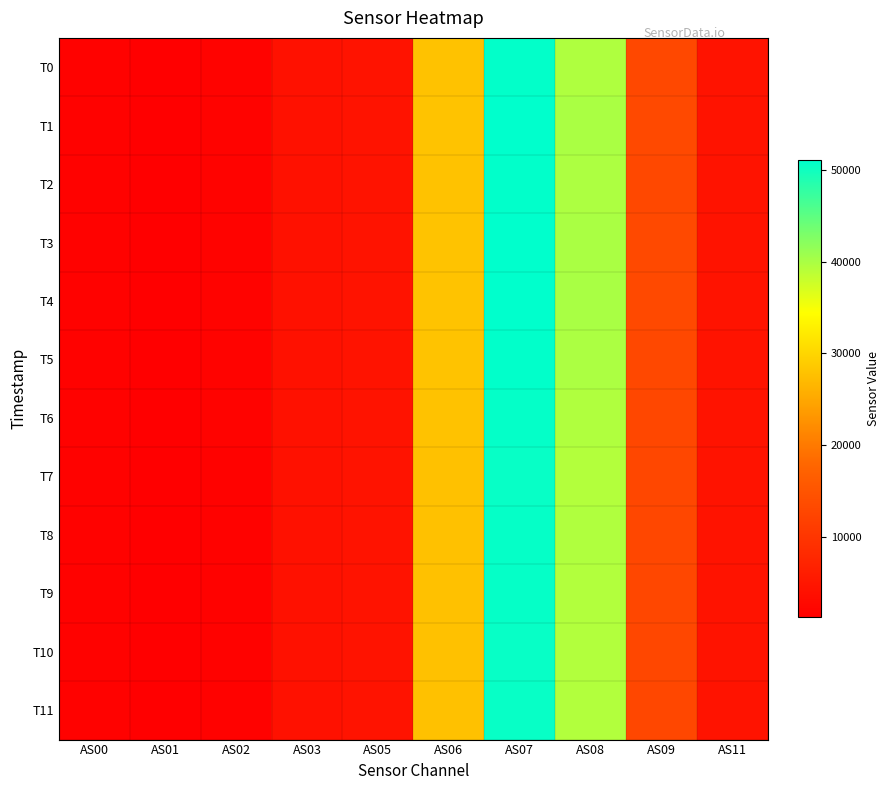

Reading left to right, extract all data points from this chart.

T0: AS00=1665	AS01=1210	AS02=1793	AS03=4105	AS05=4372	AS06=27867	AS07=50830	AS08=39685	AS09=13015	AS11=4378
T1: AS00=1671	AS01=1216	AS02=1802	AS03=4125	AS05=4392	AS06=27955	AS07=51026	AS08=39886	AS09=13110	AS11=4400
T2: AS00=1667	AS01=1212	AS02=1798	AS03=4114	AS05=4387	AS06=27883	AS07=50897	AS08=39776	AS09=13070	AS11=4390
T3: AS00=1673	AS01=1216	AS02=1803	AS03=4124	AS05=4396	AS06=27936	AS07=51026	AS08=39906	AS09=13131	AS11=4402
T4: AS00=1675	AS01=1218	AS02=1806	AS03=4129	AS05=4404	AS06=27977	AS07=51086	AS08=39983	AS09=13165	AS11=4410
T5: AS00=1667	AS01=1213	AS02=1797	AS03=4114	AS05=4384	AS06=27903	AS07=50906	AS08=39786	AS09=13062	AS11=4390
T6: AS00=1660	AS01=1208	AS02=1788	AS03=4093	AS05=4360	AS06=27805	AS07=50699	AS08=39557	AS09=12954	AS11=4364
T7: AS00=1653	AS01=1203	AS02=1781	AS03=4081	AS05=4342	AS06=27752	AS07=50535	AS08=39357	AS09=12871	AS11=4350
T8: AS00=1656	AS01=1205	AS02=1785	AS03=4092	AS05=4354	AS06=27800	AS07=50648	AS08=39495	AS09=12930	AS11=4360
T9: AS00=1658	AS01=1205	AS02=1786	AS03=4091	AS05=4356	AS06=27781	AS07=50634	AS08=39490	AS09=12927	AS11=4362
T10: AS00=1655	AS01=1204	AS02=1783	AS03=4086	AS05=4350	AS06=27776	AS07=50596	AS08=39431	AS09=12906	AS11=4356
T11: AS00=1656	AS01=1205	AS02=1783	AS03=4085	AS05=4350	AS06=27764	AS07=50584	AS08=39418	AS09=12893	AS11=4354